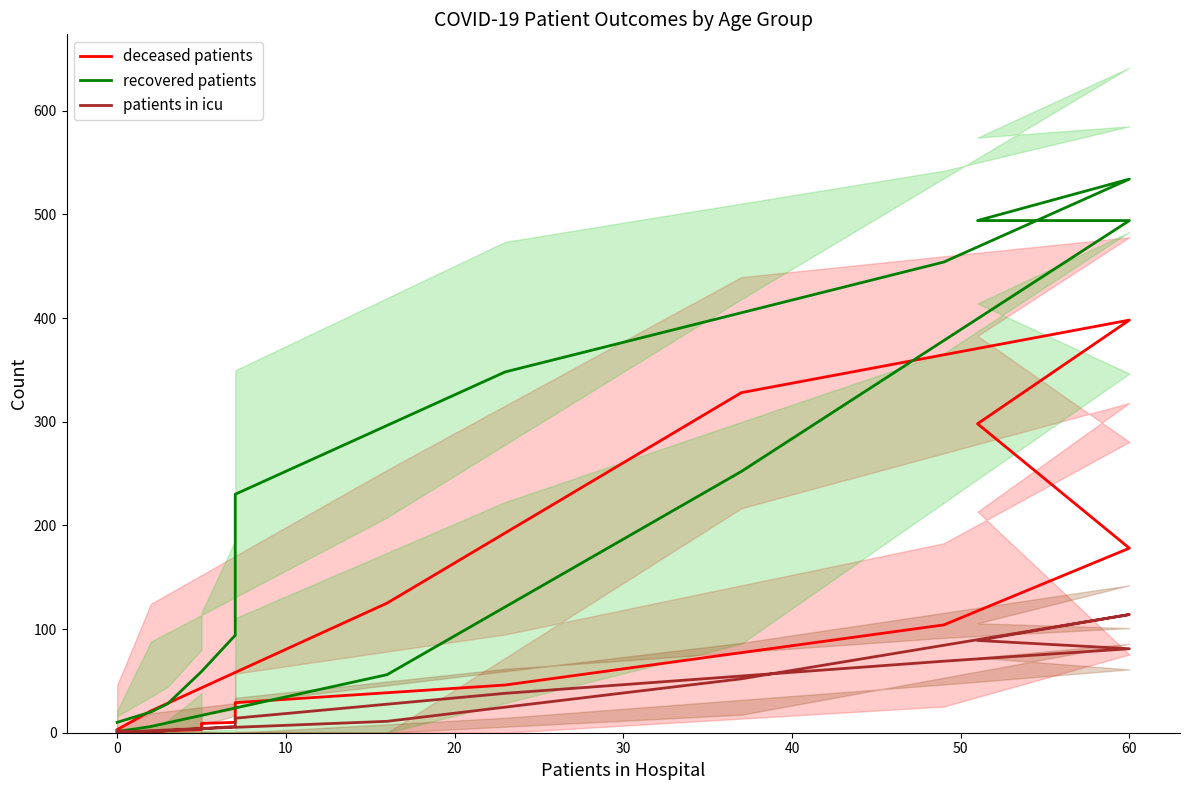

The value of patients in icu at 60 is 190. True or false?

False